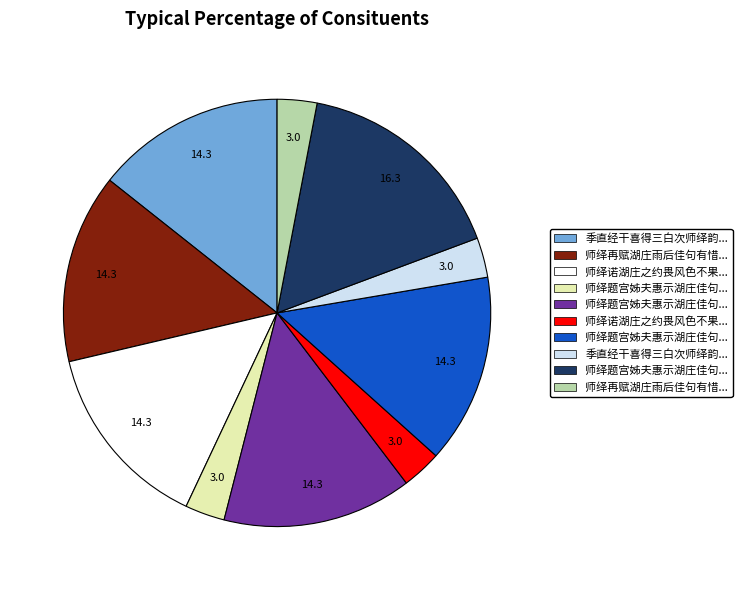

Is there any slice that represents more than half of the pie?

No